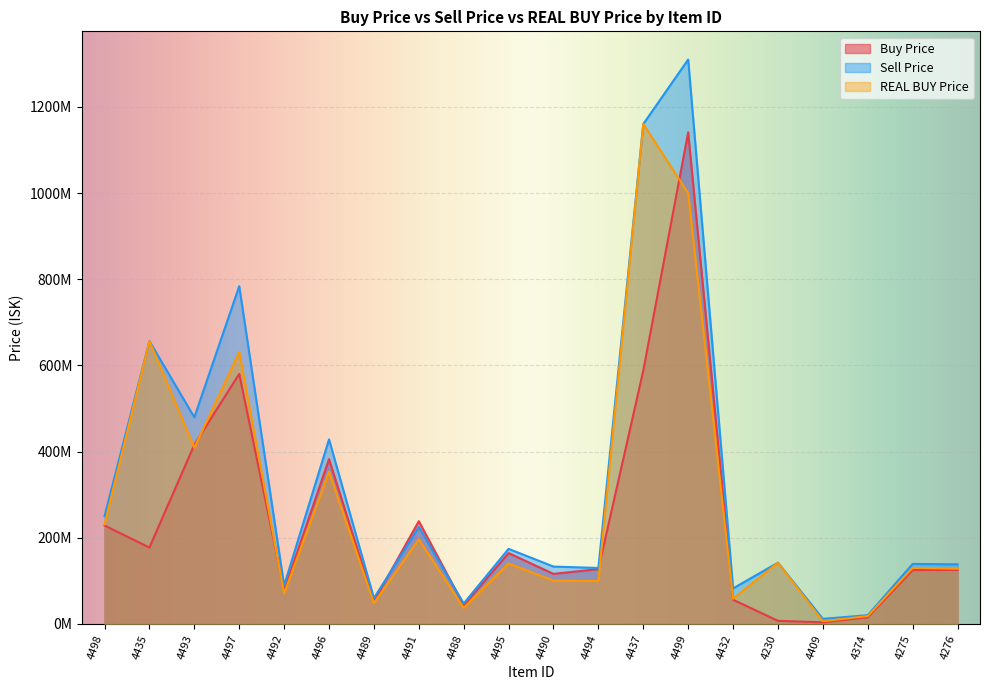

What is the sum of all Sell Price values?

6457550000.0